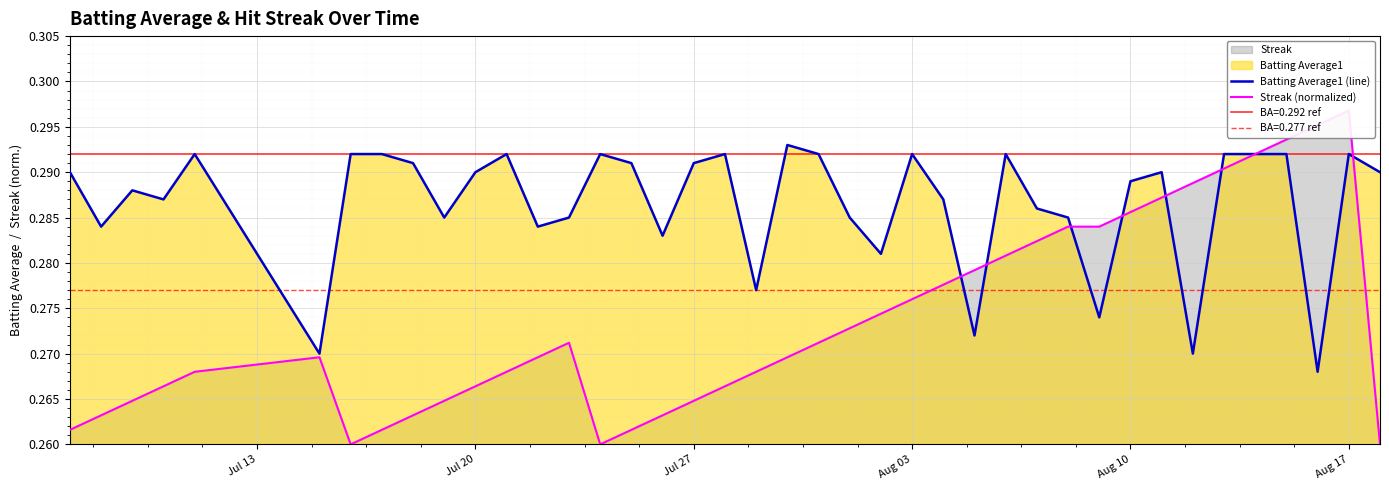

True or false: Batting Average1 (line) has a value of 0.4 at Jul 27.

False